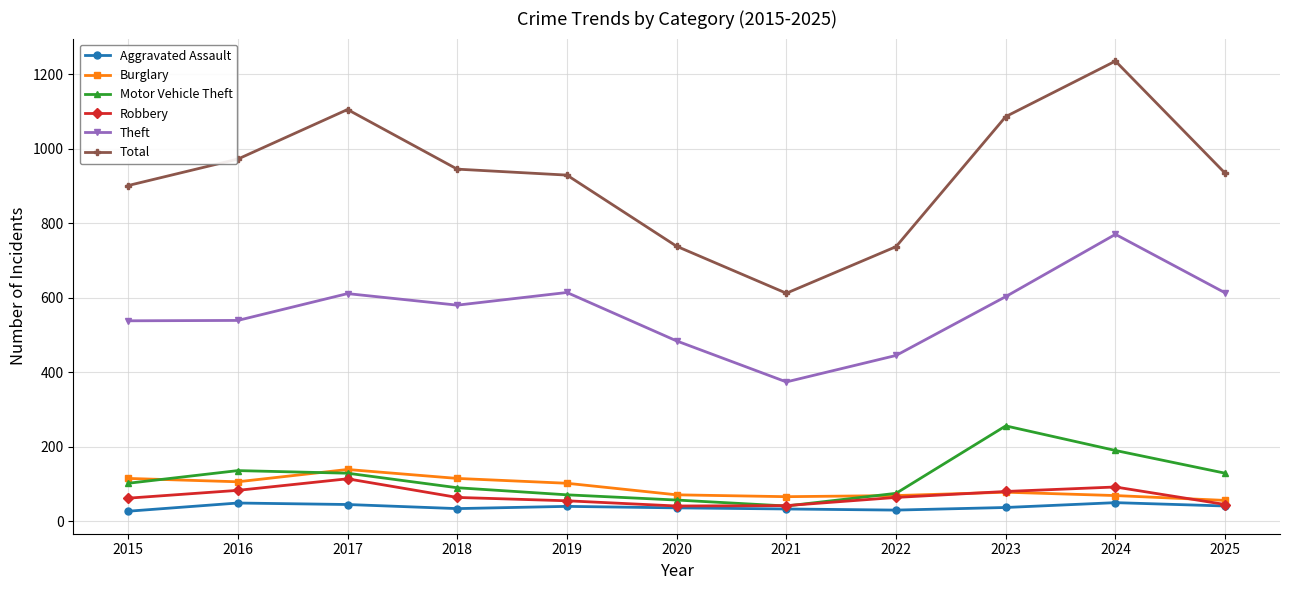

What value does the Motor Vehicle Theft series have at 2020?

57